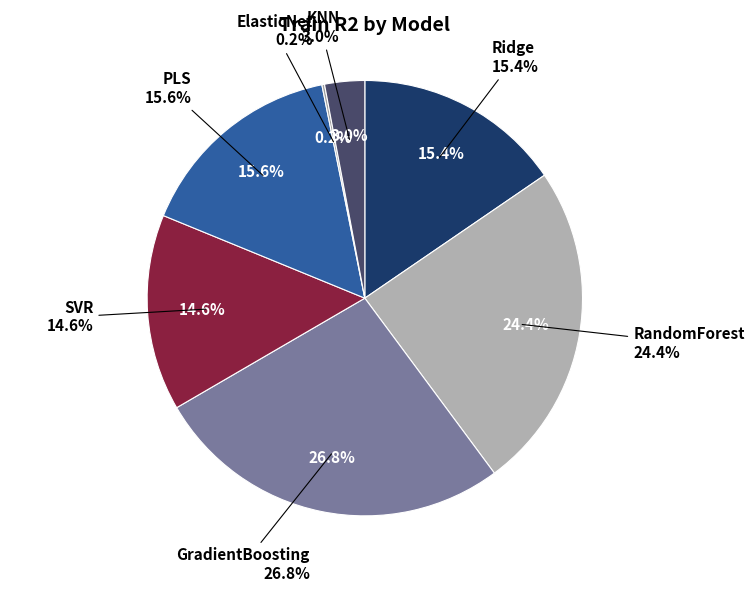

To the nearest percent, what is the difference between the ElasticNet and RandomForest slice percentages?

24%